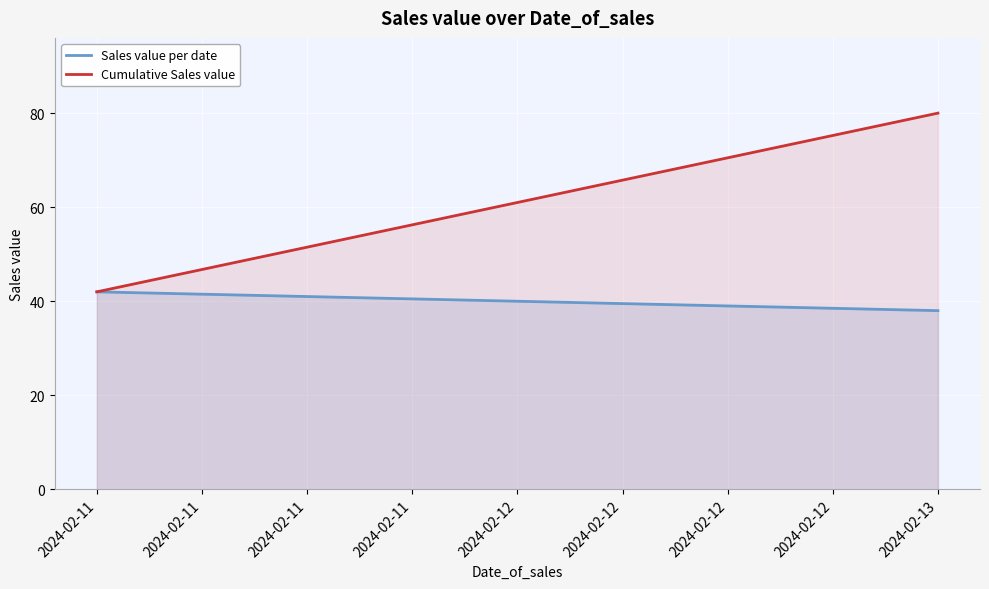

Between 2024-02-11 and 2024-02-13, which is larger?

2024-02-11